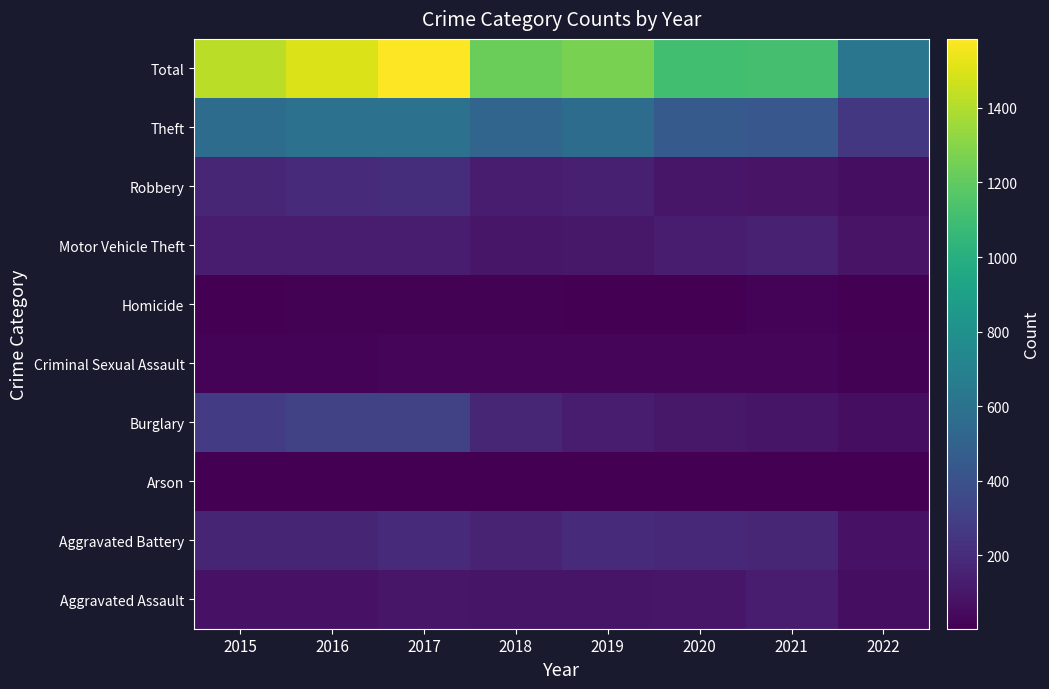

What is the spread (max minus min) of values at 2016?

1498